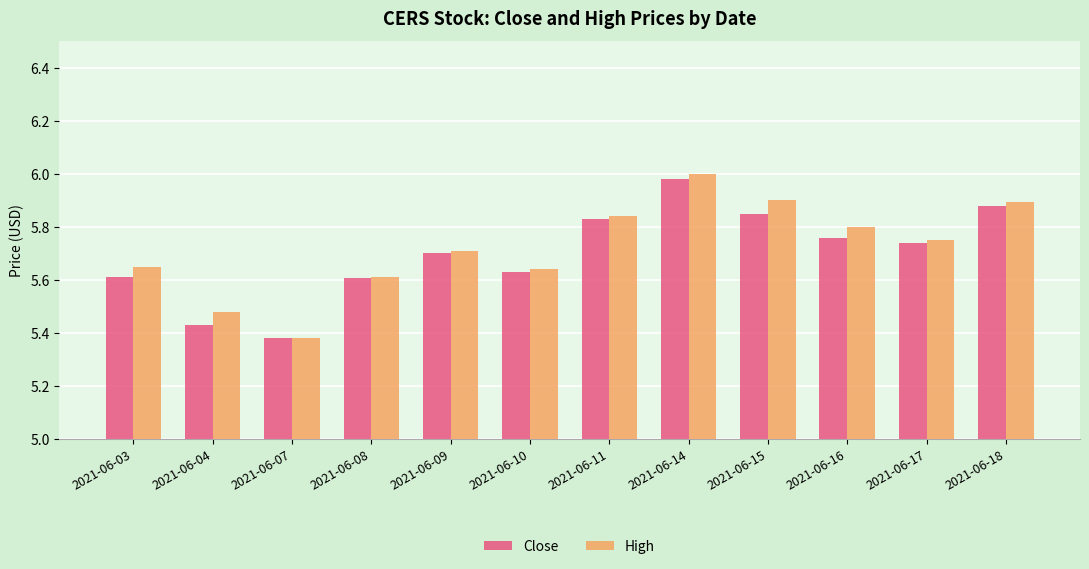

At which category is the sum across all series the highest?

2021-06-14